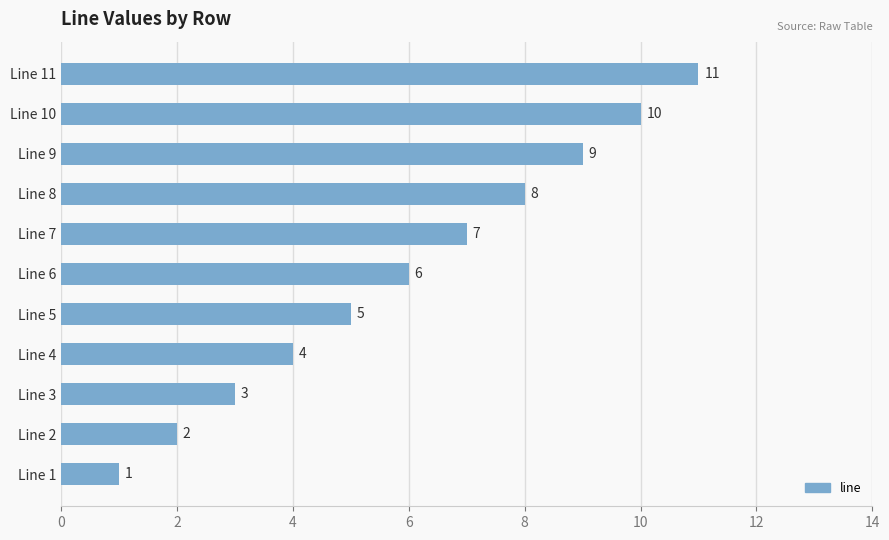

Rank the categories by value from lowest to highest.

Line 1, Line 2, Line 3, Line 4, Line 5, Line 6, Line 7, Line 8, Line 9, Line 10, Line 11